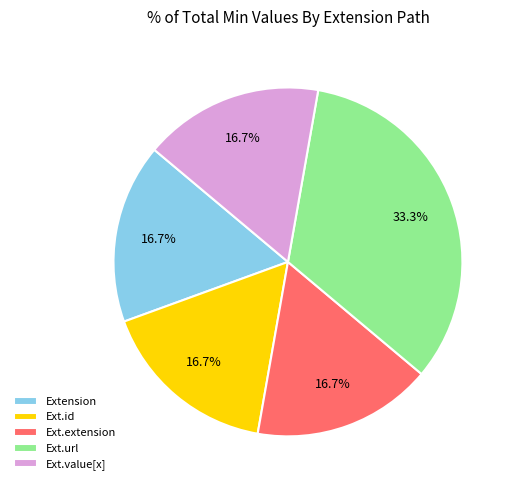

Does any single category account for the majority?

No